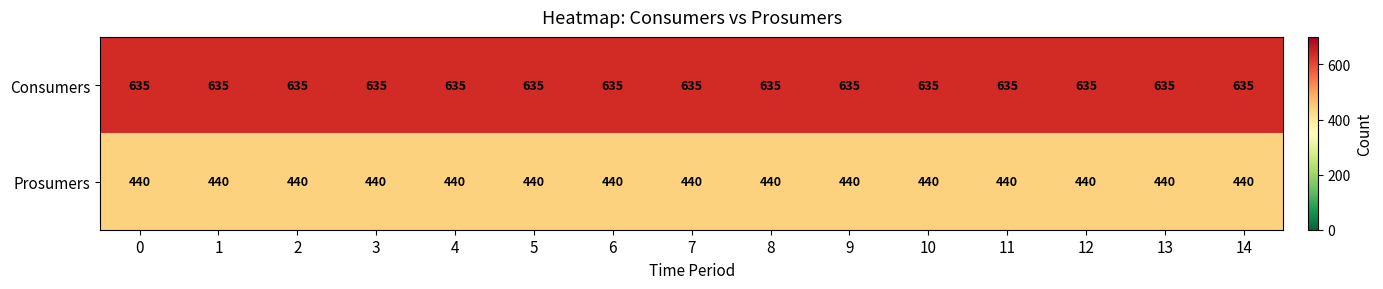

What is the average value of the Consumers series?

635